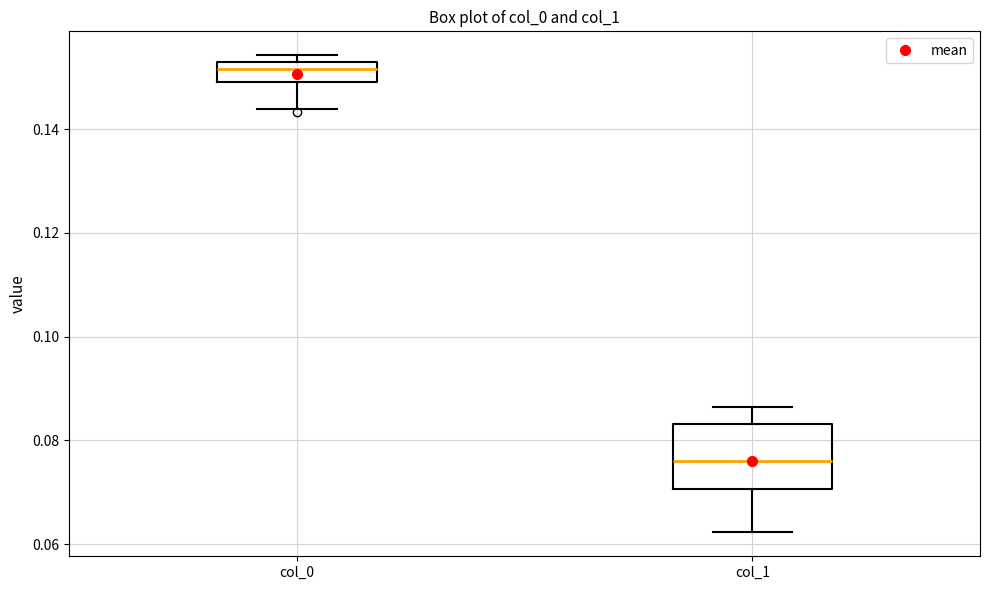

Reading left to right, read every box against the y-axis: the position of its median line, the range the box covers, and the ends of its whiskers. The values are not printed on the chart, so give them approximately, as read against the axis.

col_0: median 0.152 (just below the box's upper edge), box 0.150 to 0.152, whiskers 0.144 to 0.154
col_1: median 0.076, box 0.070 to 0.084, whiskers 0.062 to 0.086